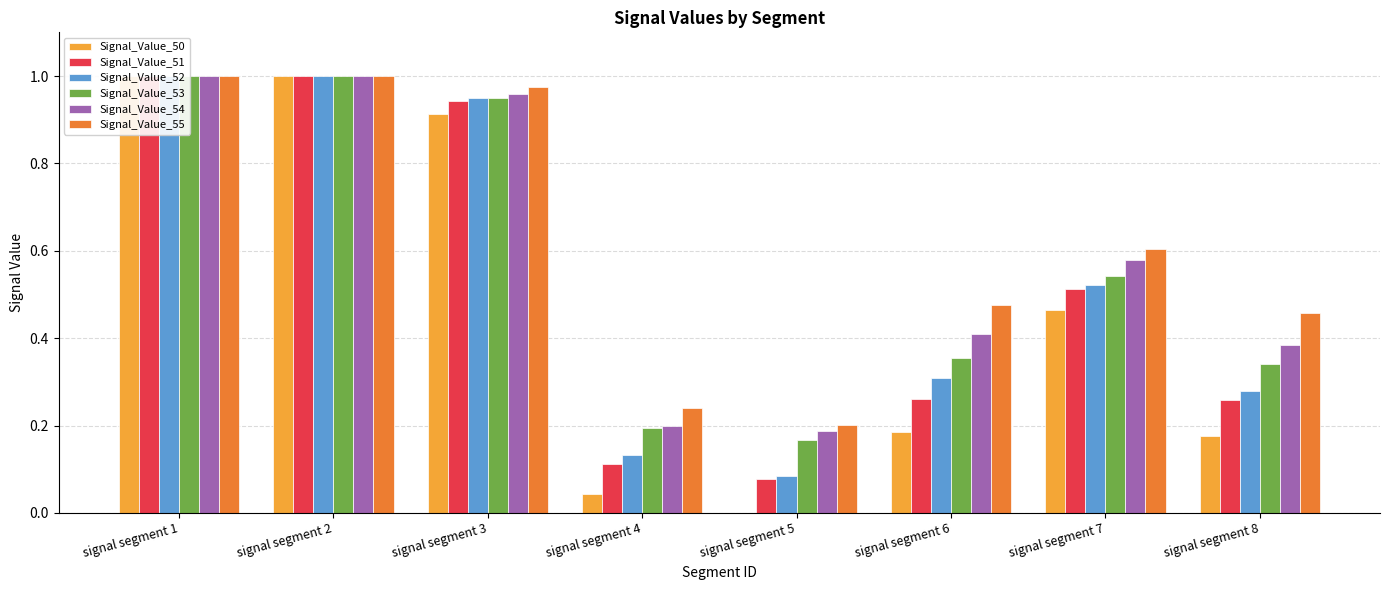

Is it true that Signal_Value_50 equals 1.4 at signal segment 1?

False